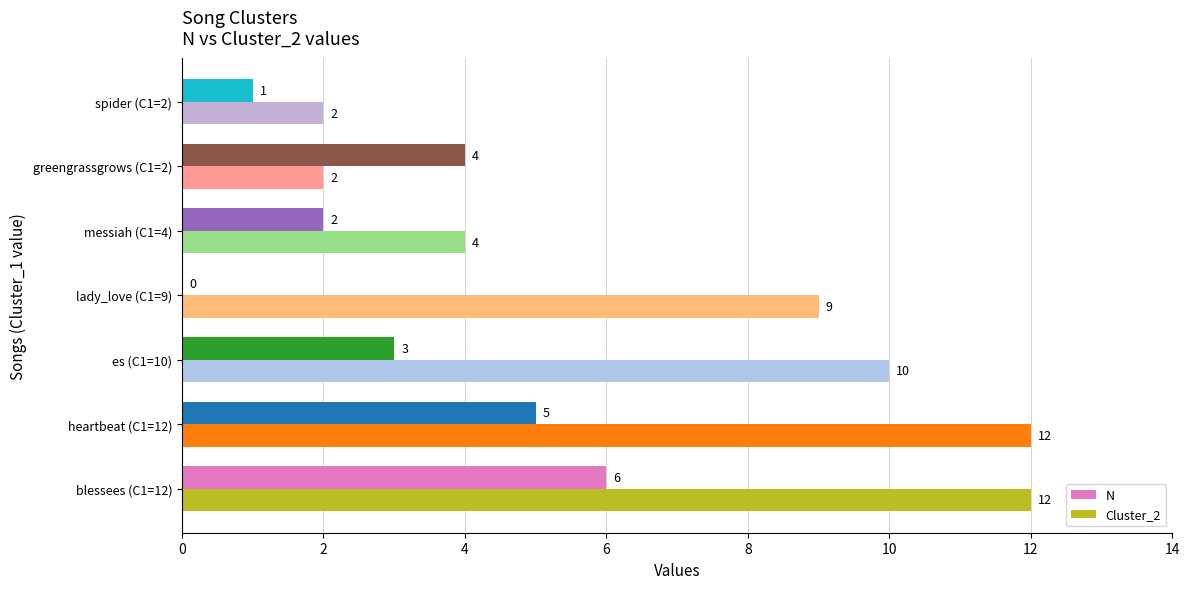

Which series has the largest total across all categories?

Cluster_2